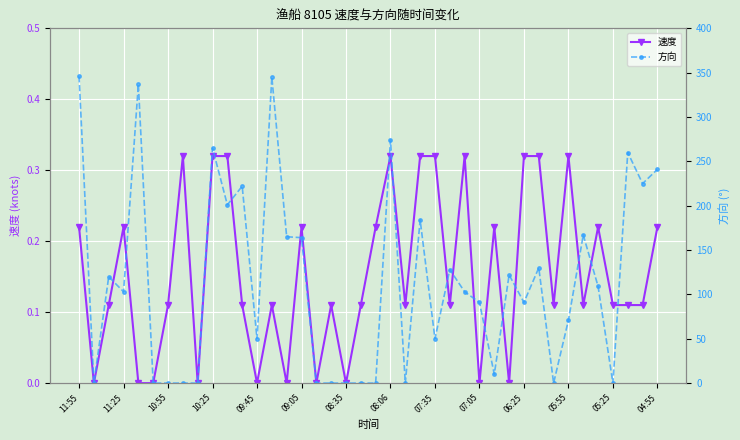

How many distinct data groups are displayed?

2